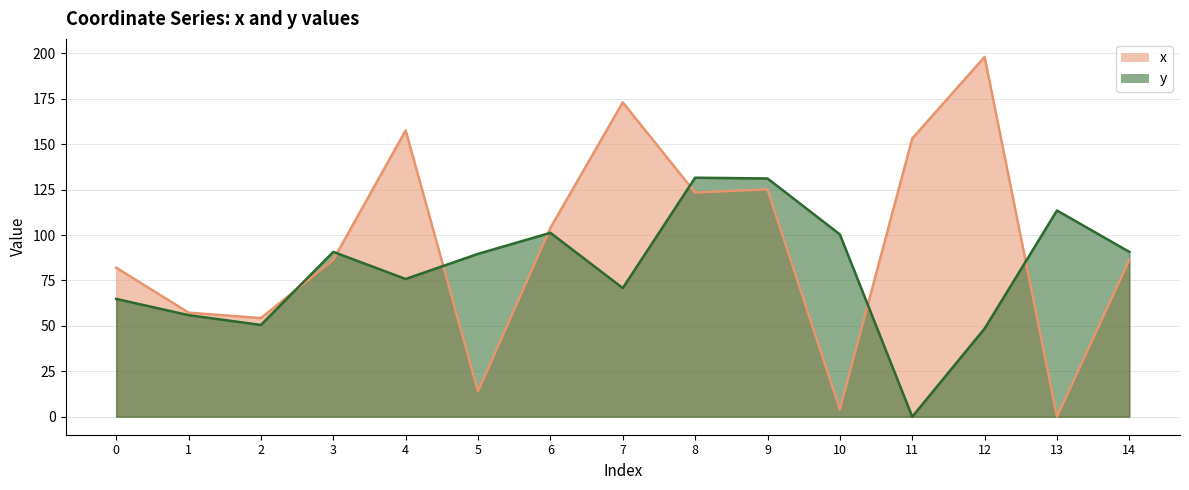

How many lines are shown in the chart?

2